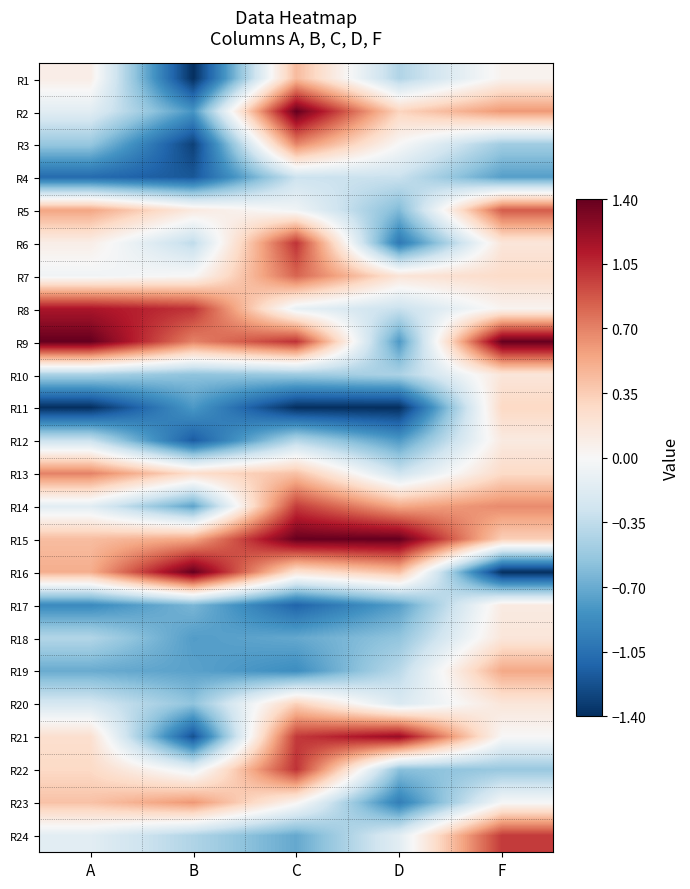

What is the total value across all series at B?

-8.2